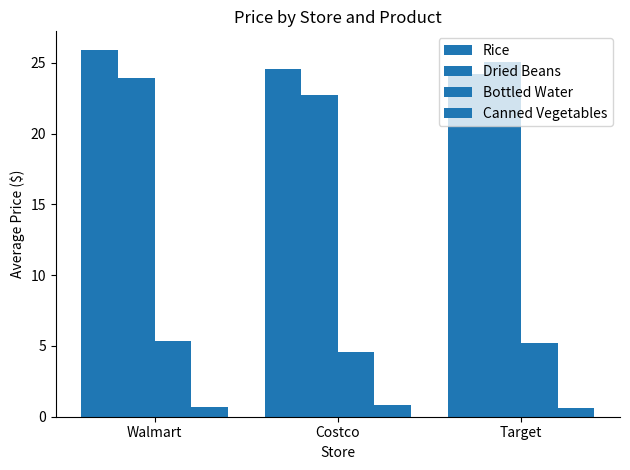

Where is Dried Beans nearest to the value 23?

Costco